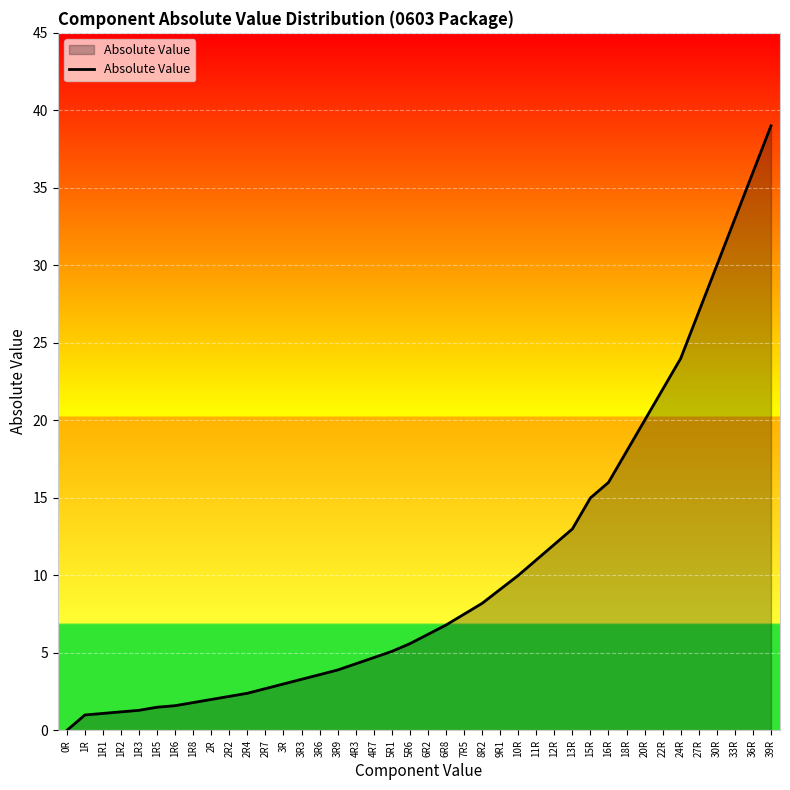

Count the number of data series in this chart.

1